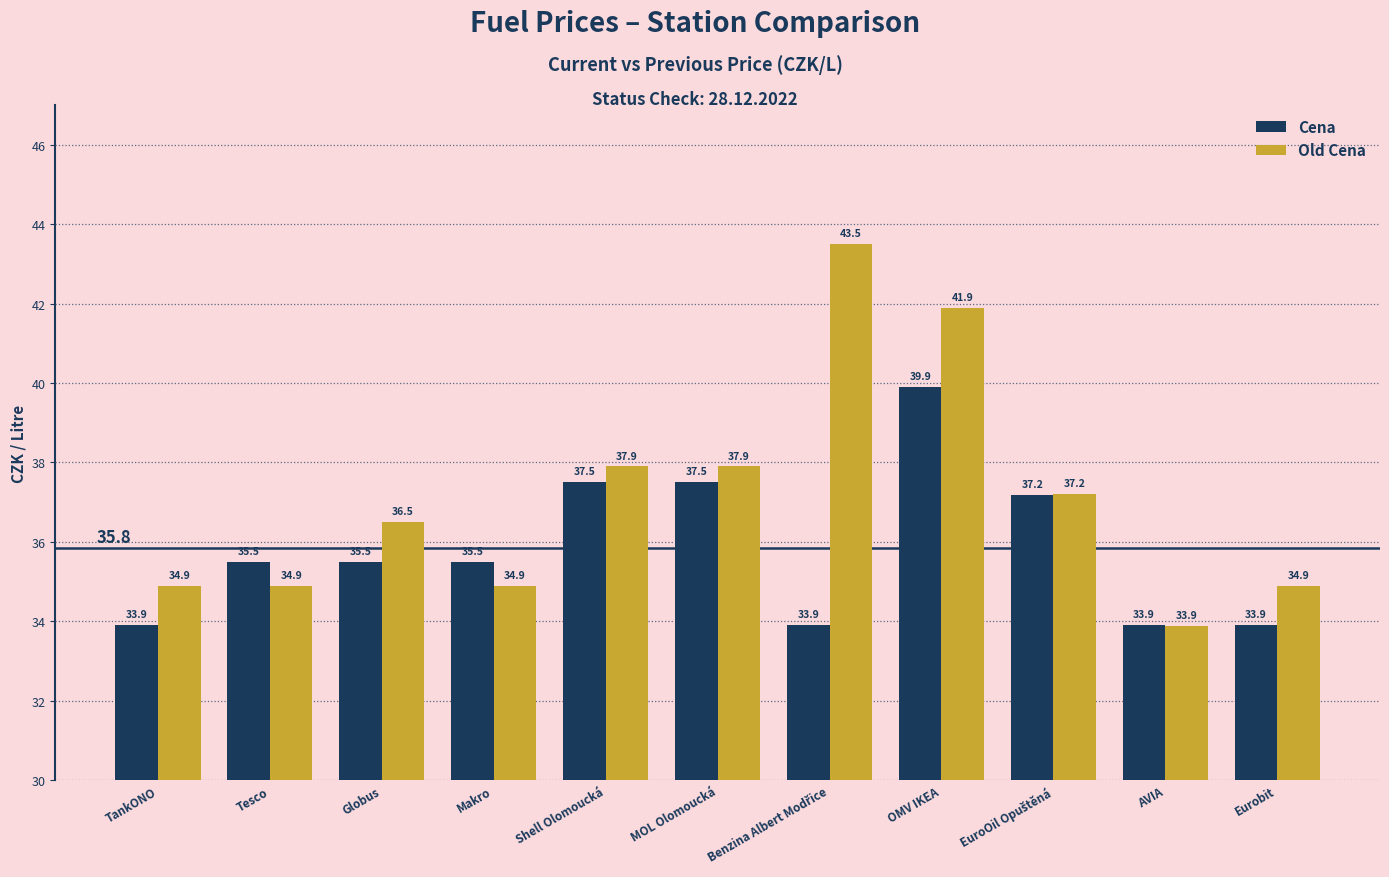

At which category is the sum across all series the highest?

OMV IKEA